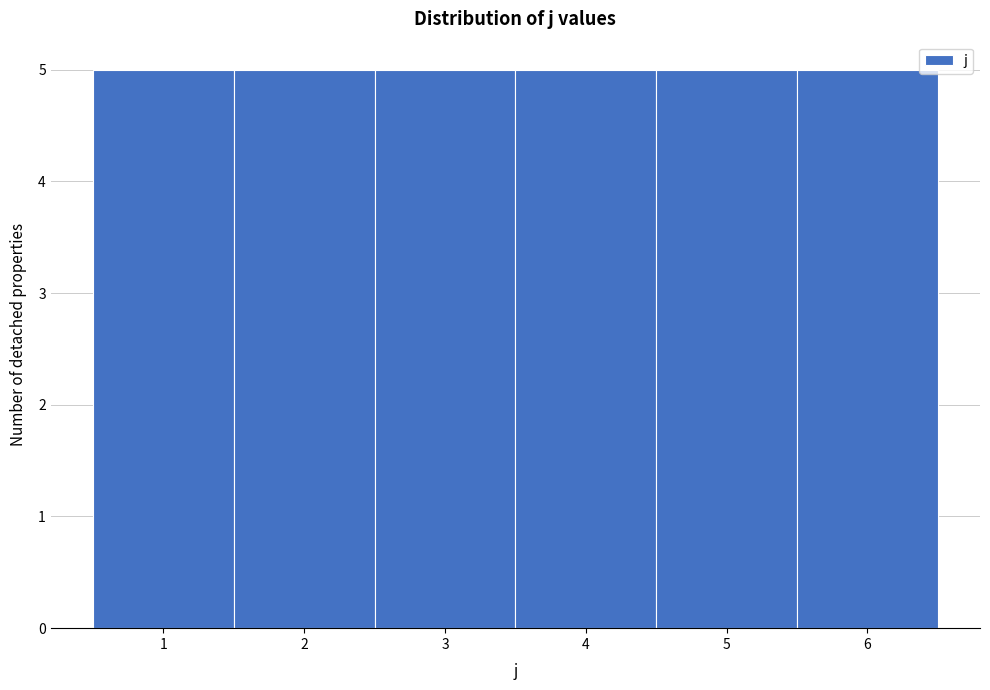

Reading left to right, transcribe this chart: for each bar, give the range it covers on the x-axis and its height. The values are not printed on the chart, so give them approximately, as read against the axis.

0.5 to 1.5: 5
1.5 to 2.5: 5
2.5 to 3.5: 5
3.5 to 4.5: 5
4.5 to 5.5: 5
5.5 to 6.5: 5